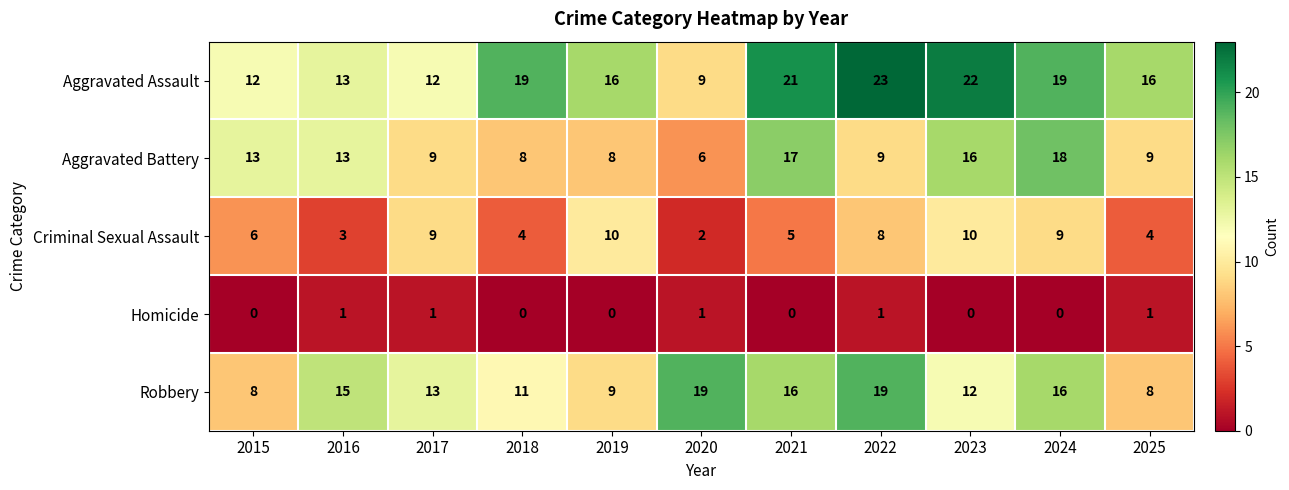

What value does the Aggravated Assault series have at 2018?

19